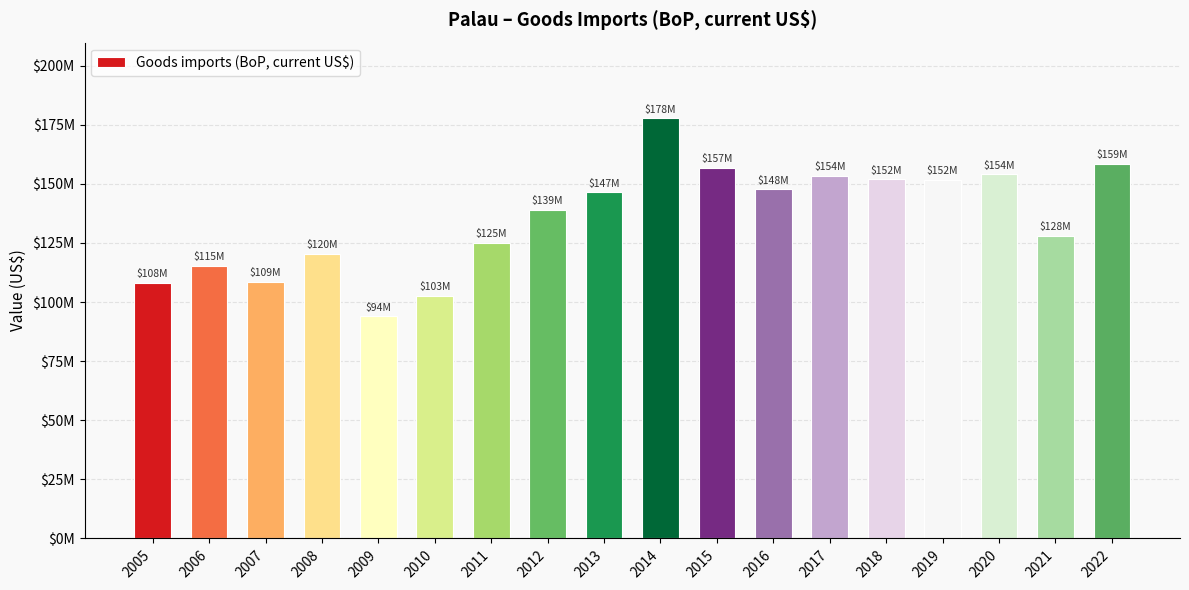

Approximately how many times larger is the value at 2019 compared to 2010?

1.5